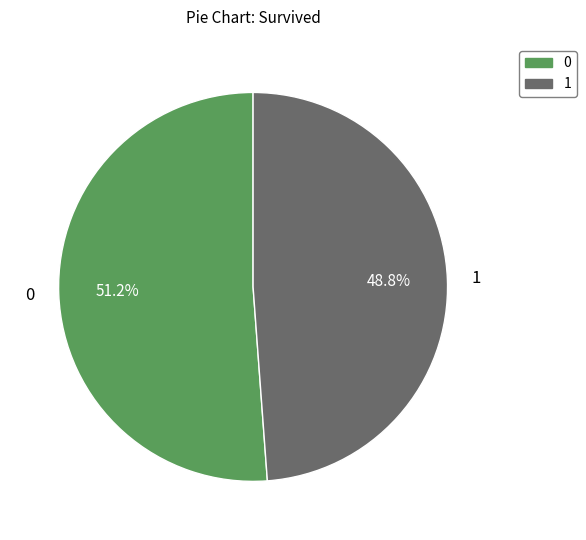

Does any single category account for the majority?

Yes